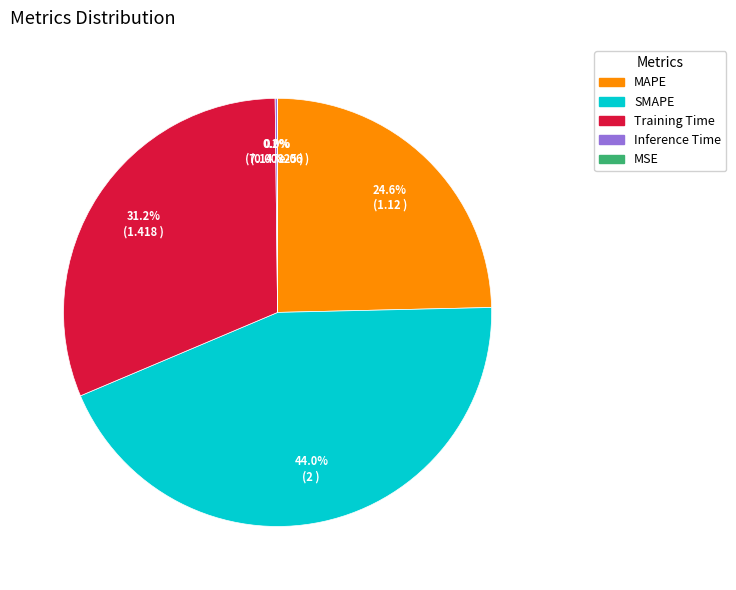

Which has a higher value, Training Time or SMAPE?

SMAPE